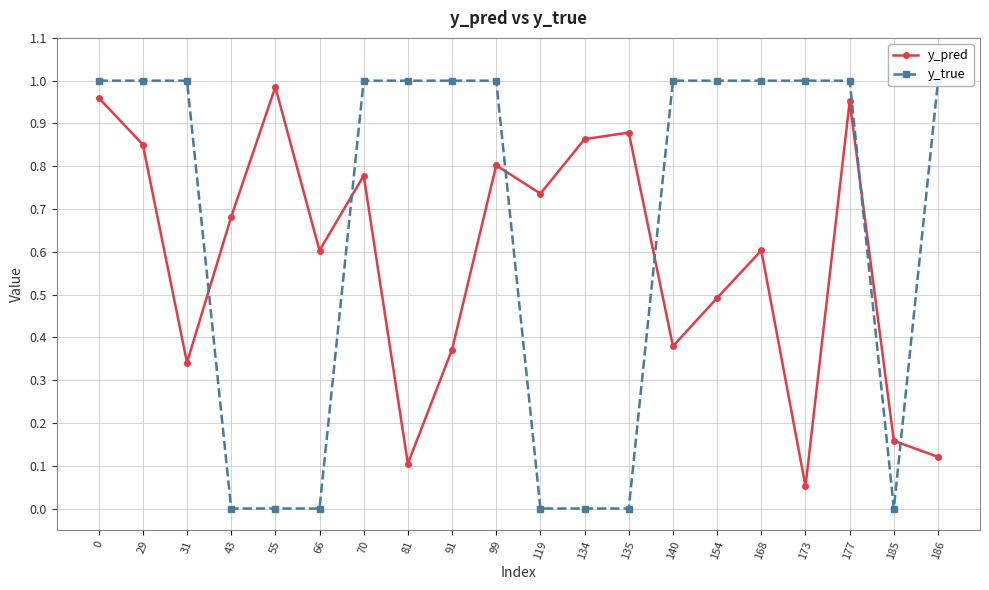

What is the difference between the y_pred values at 0 and 66?

0.4